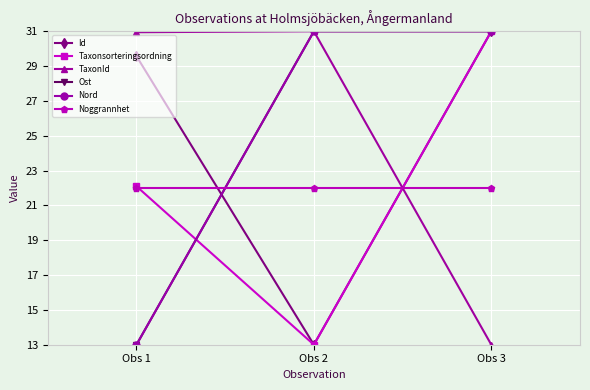

Is this an area chart (filled region under the line)?

No